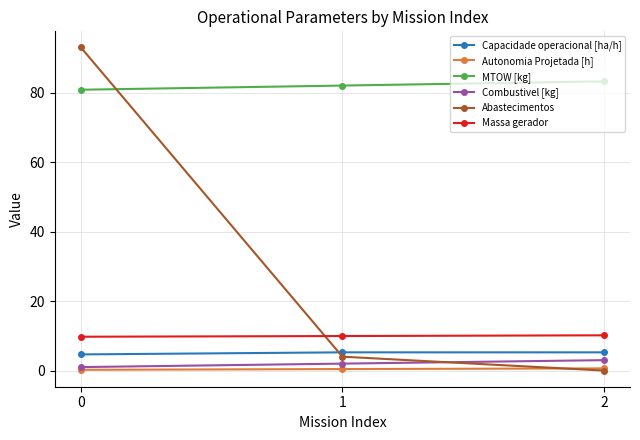

List the series in order of their peak value, lowest first.

Autonomia Projetada [h], Combustivel [kg], Capacidade operacional [ha/h], Massa gerador, MTOW [kg], Abastecimentos